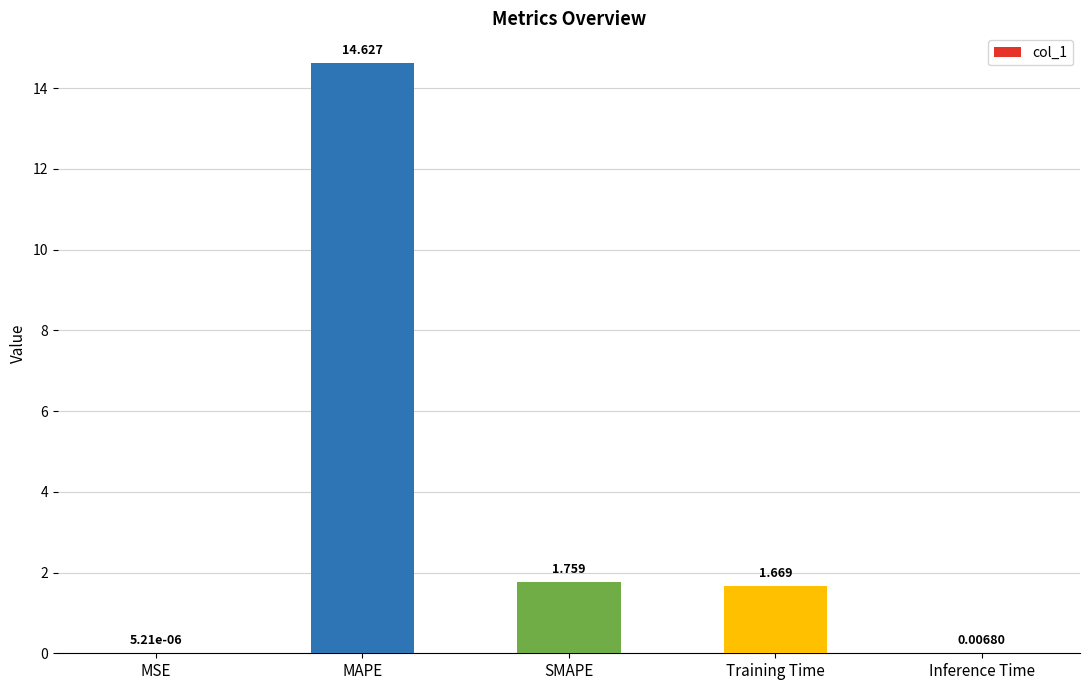

Between Training Time and SMAPE, which is larger?

SMAPE